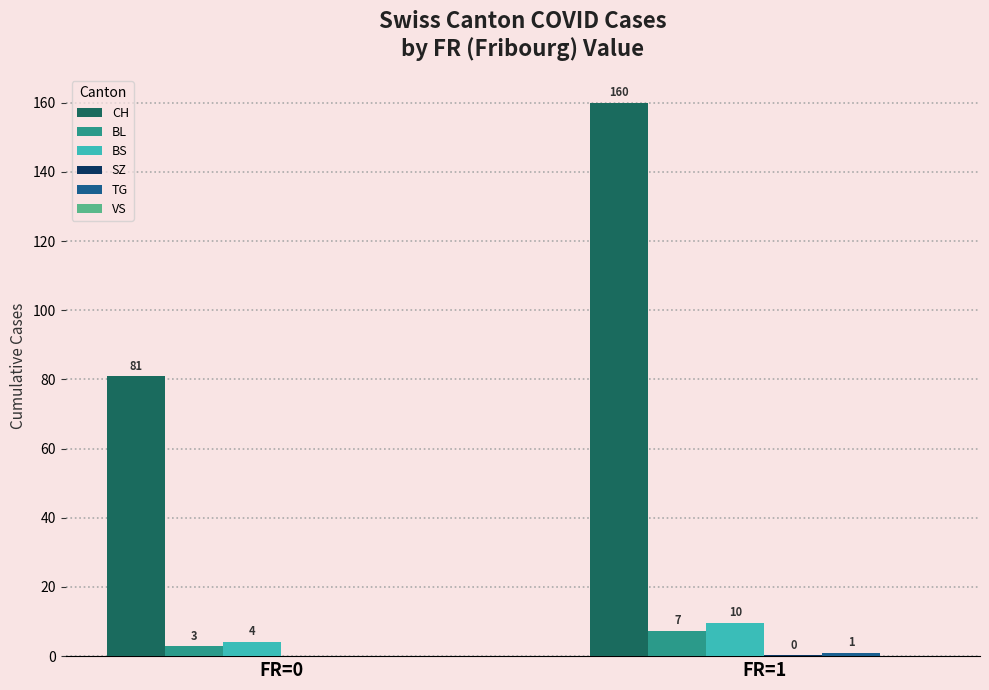

Which category has the highest value across all series?

FR=1